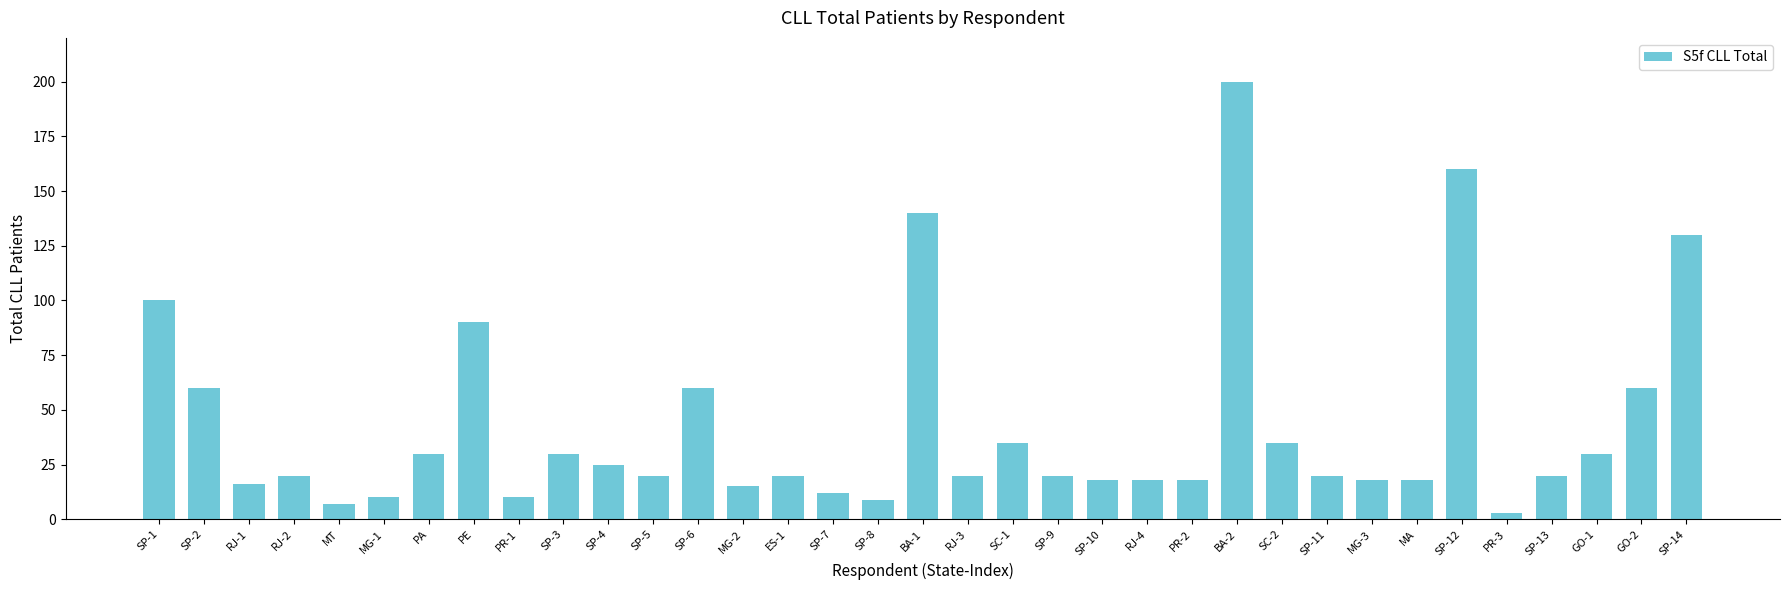

Which label corresponds to the largest value in the chart?

BA-2